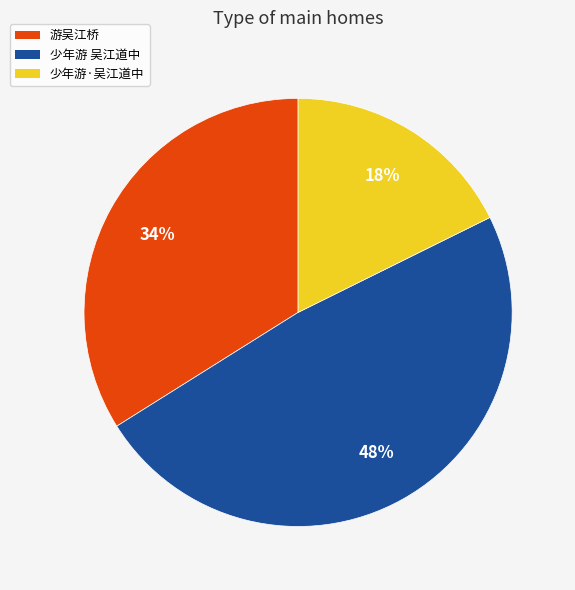

Between 少年游 吴江道中 and 游吴江桥, which is larger?

少年游 吴江道中